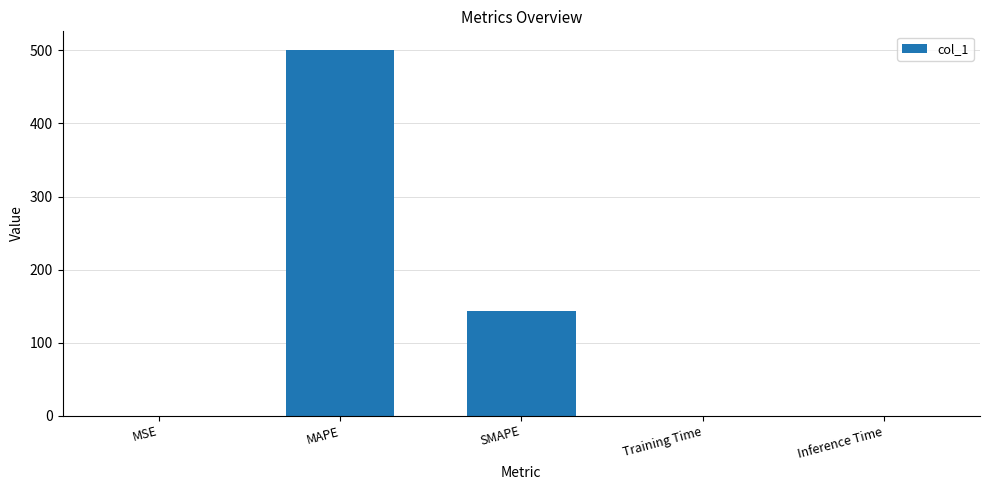

The chart shows a value of 0.0 at Training Time. True or false?

True